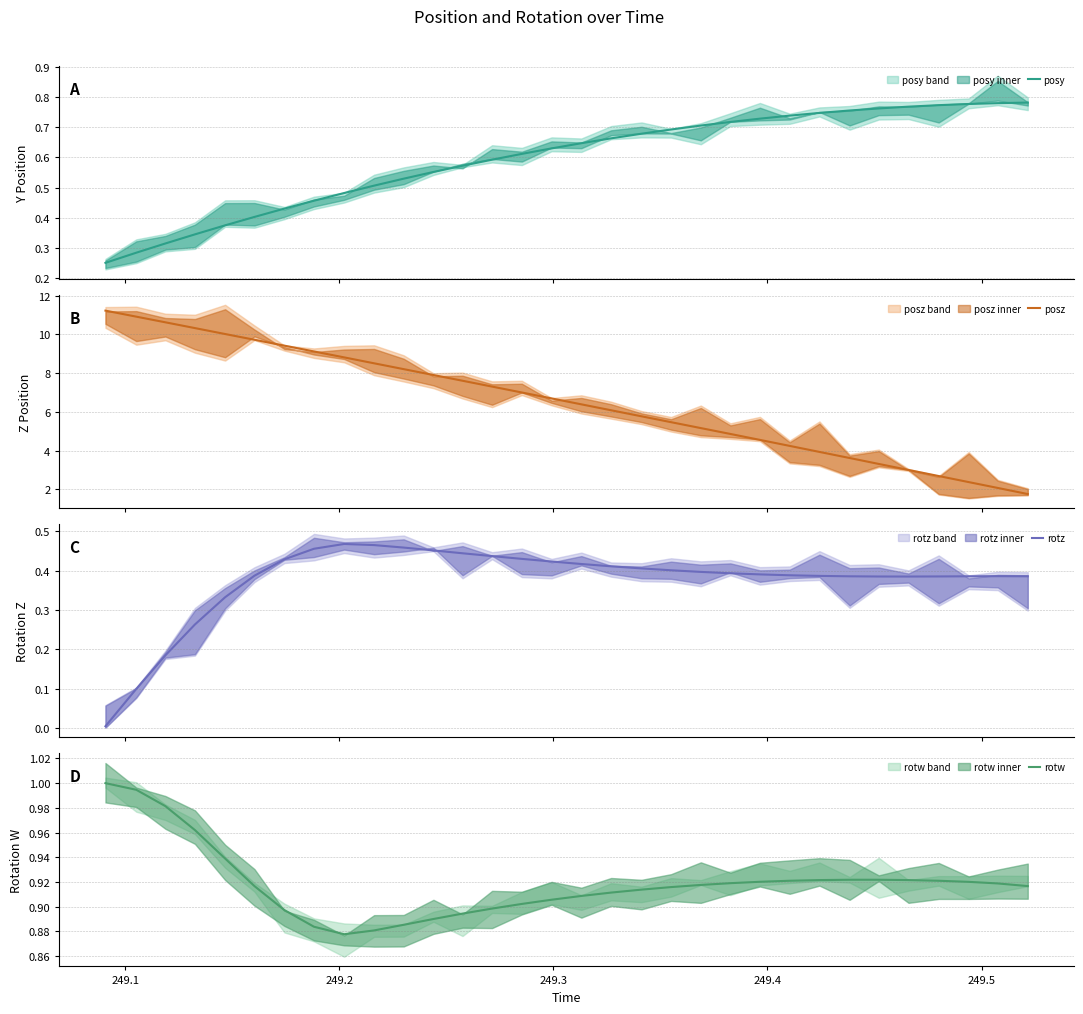

What is the difference between the maximum and minimum values in the rotw series?

0.1